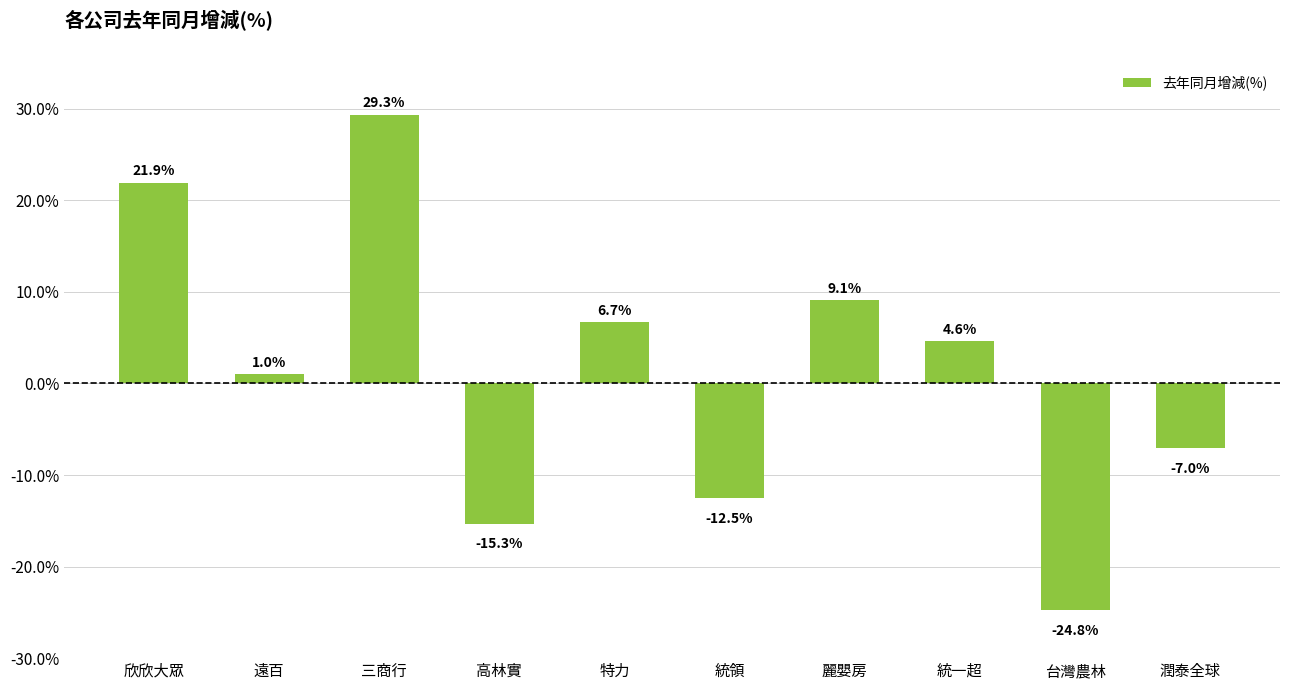

Rank the categories by value from lowest to highest.

台灣農林, 高林實, 統領, 潤泰全球, 遠百, 統一超, 特力, 麗嬰房, 欣欣大眾, 三商行